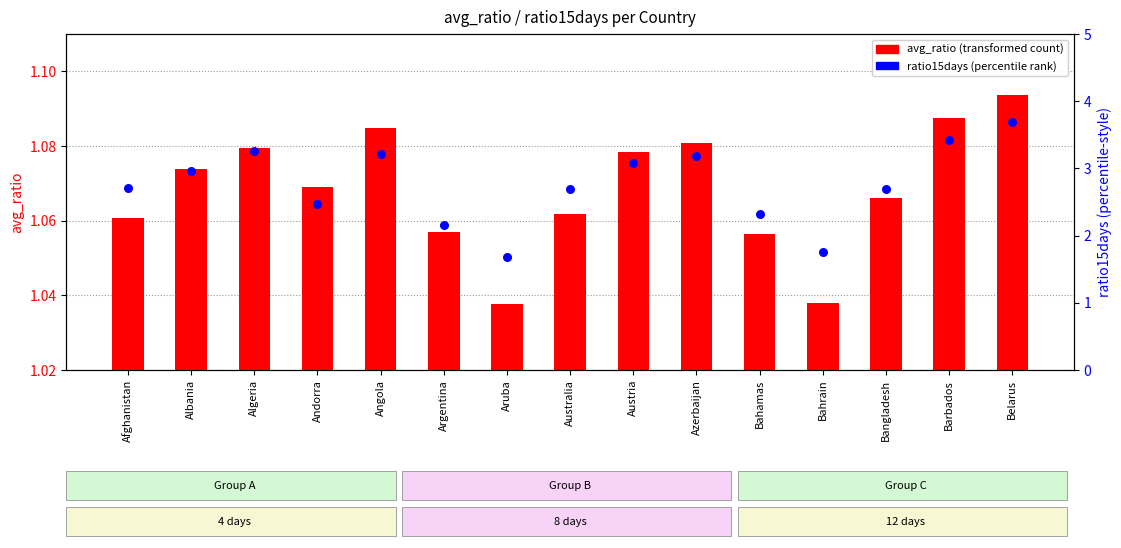

Which series contains the lowest Y value?

avg_ratio